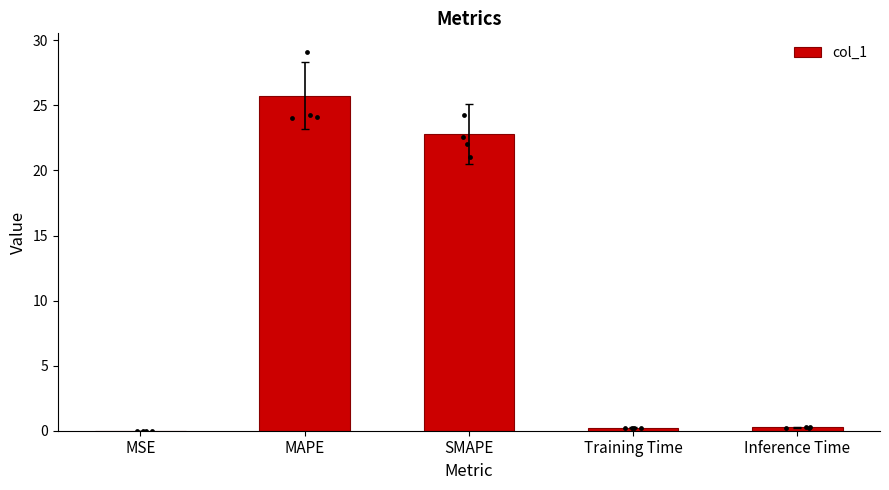

Which has a higher value, Training Time or MAPE?

MAPE